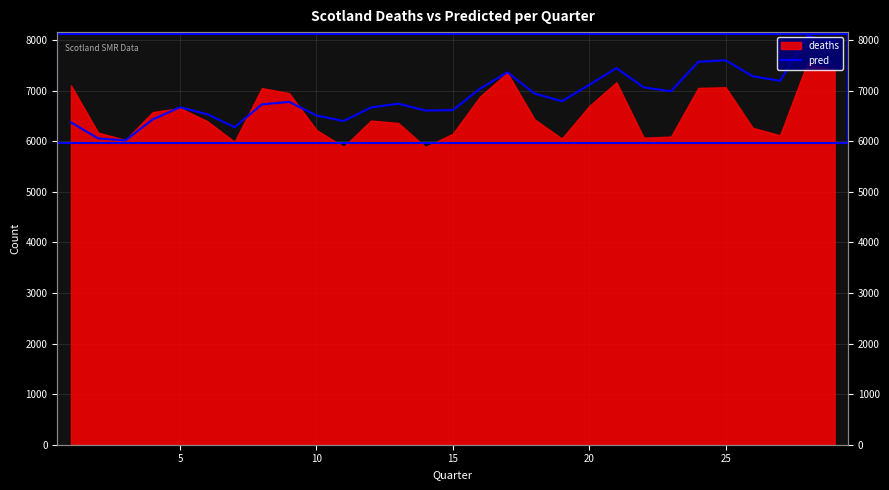

How many points are higher than both their immediate neighbors (excluding endpoints)?

7